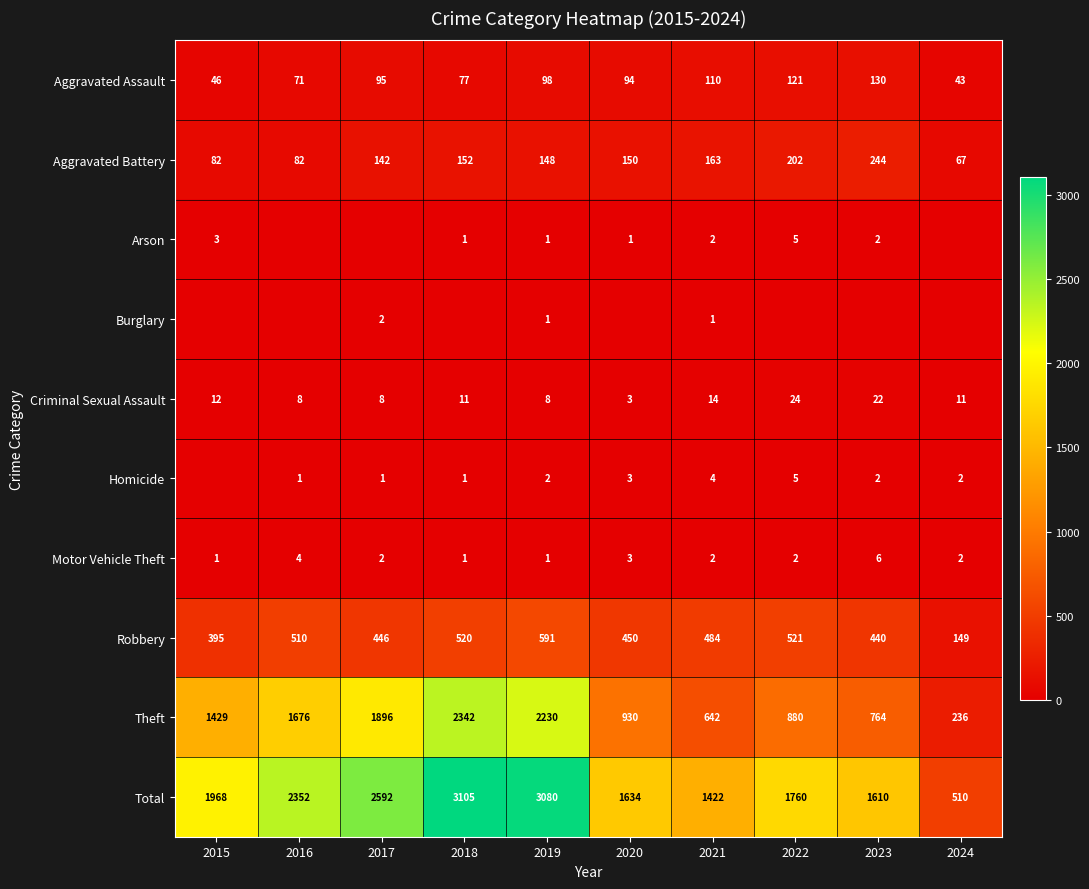

List the labels in order of Robbery value, smallest first.

2024, 2015, 2023, 2017, 2020, 2021, 2016, 2018, 2022, 2019